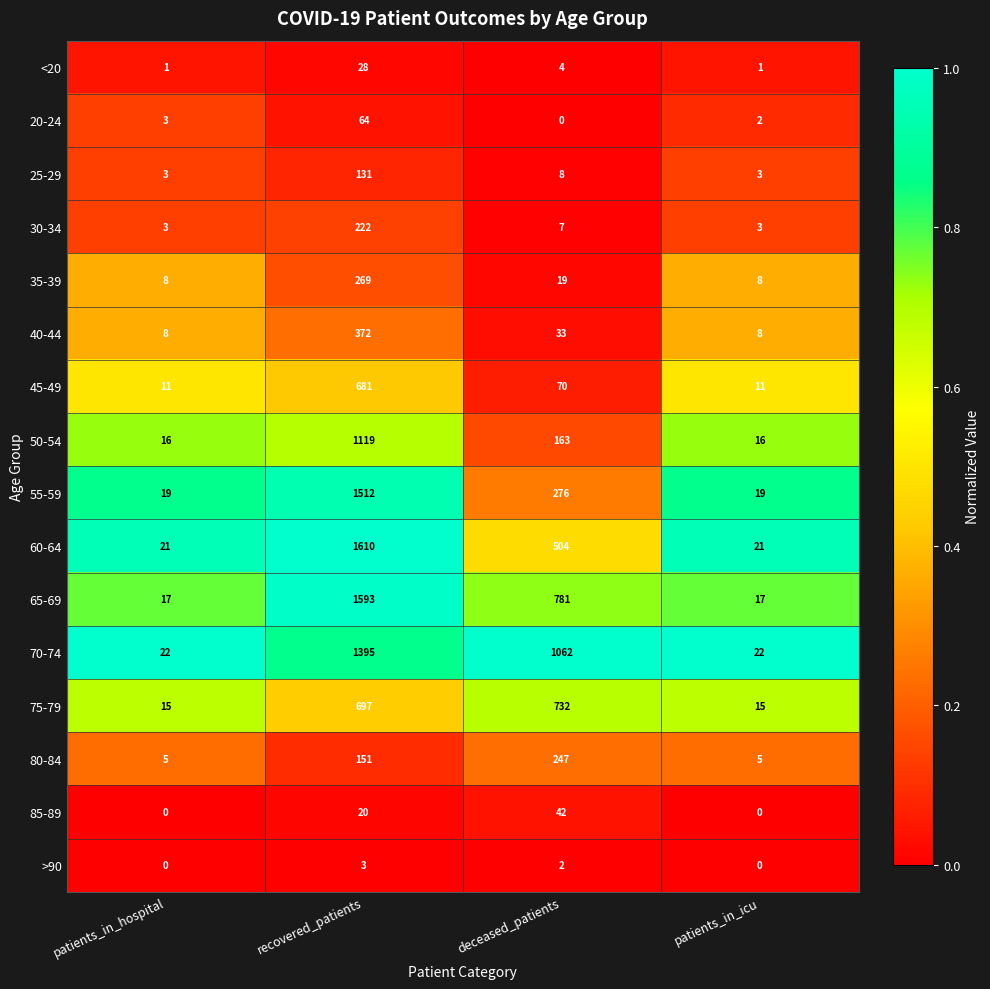

Between patients_in_hospital and deceased_patients, which series saw the biggest shift?

70-74